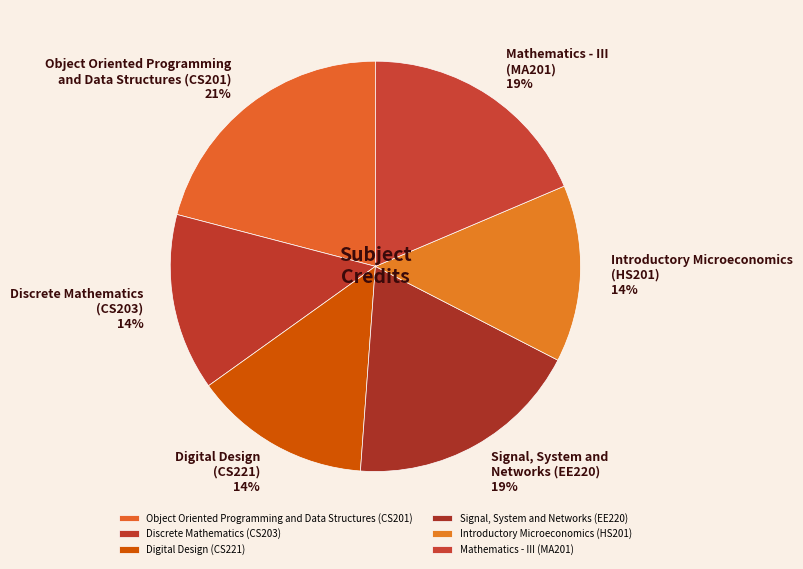

Is there any slice that represents more than half of the pie?

No